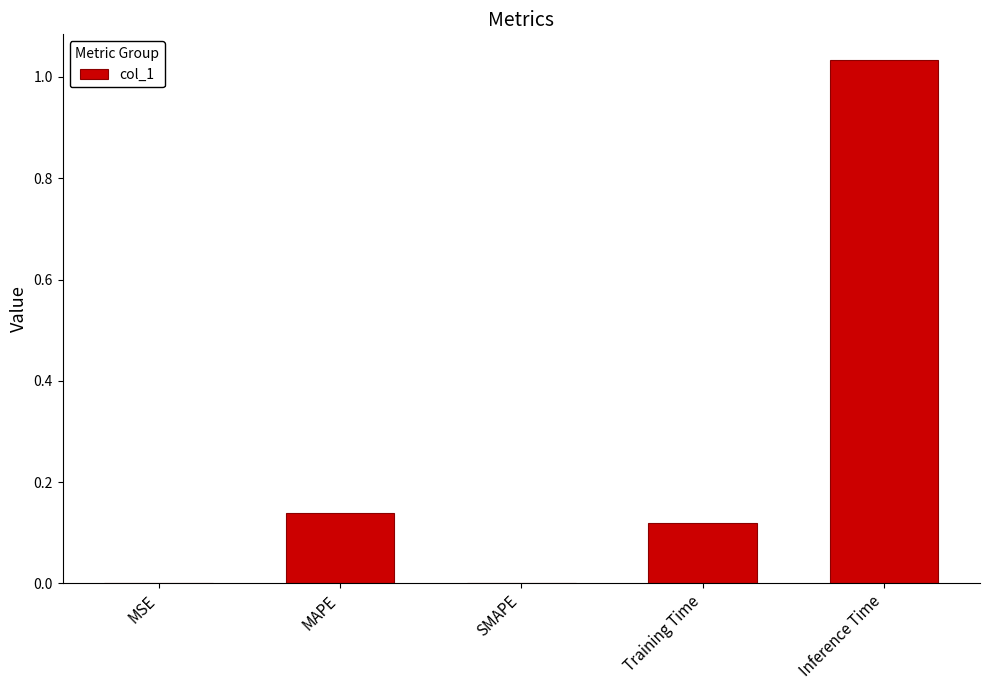

Is it true that the value at MSE is 0.0?

True